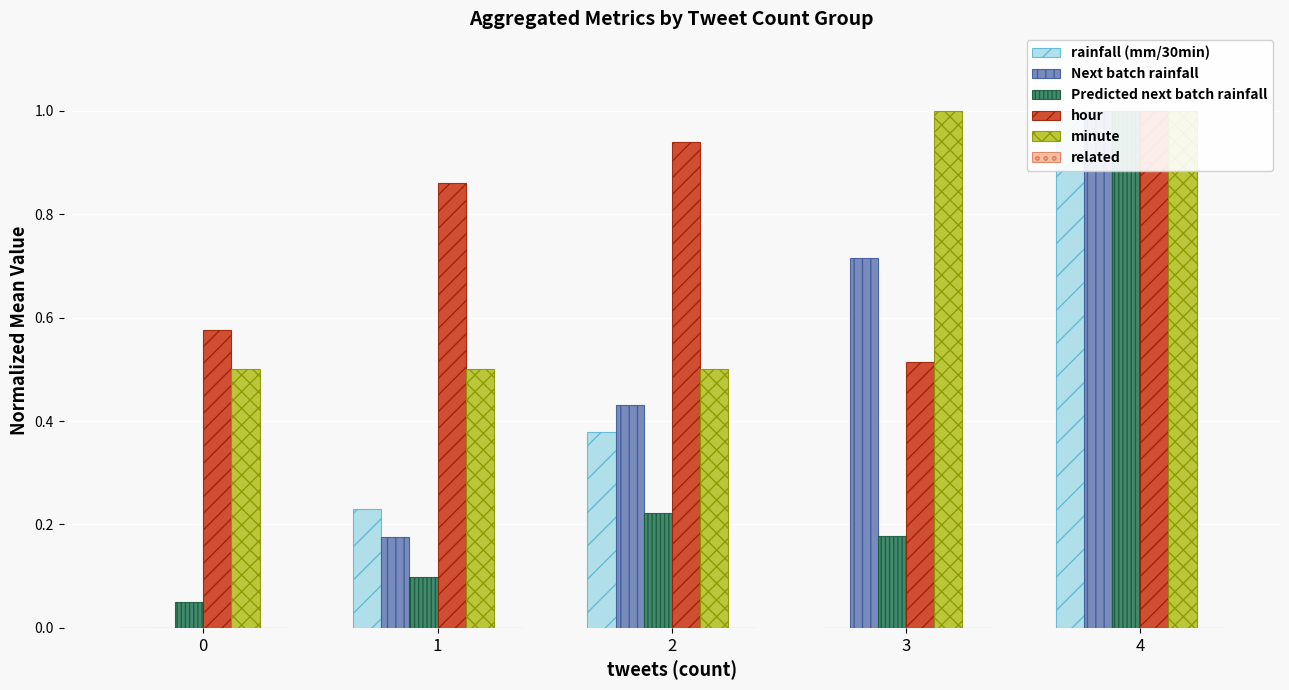

How many groups of bars are there?

5